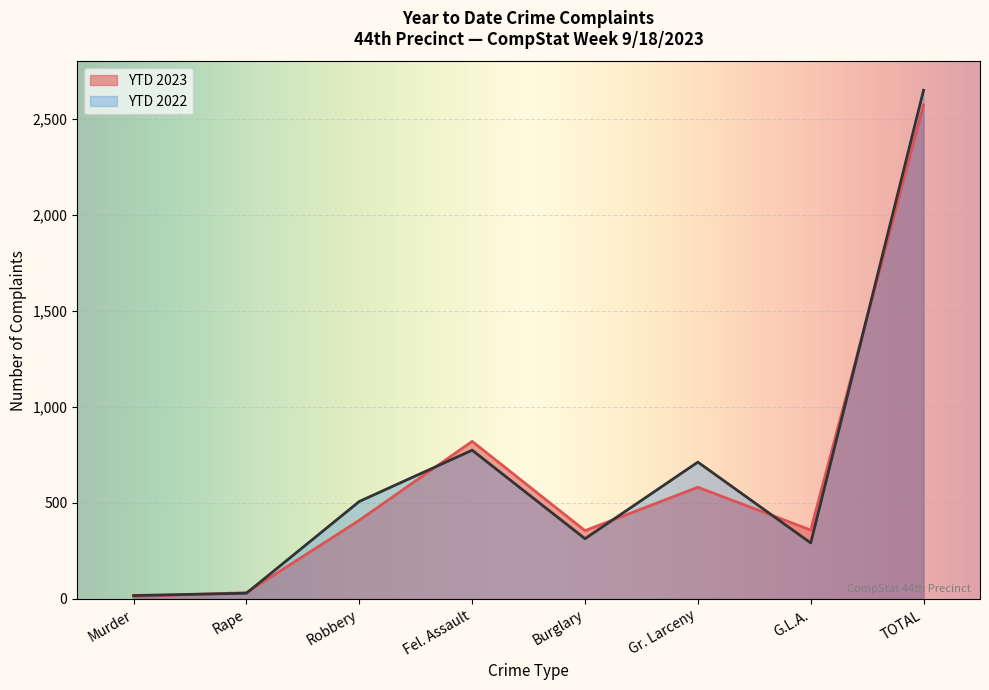

What position from the right is Murder?

8